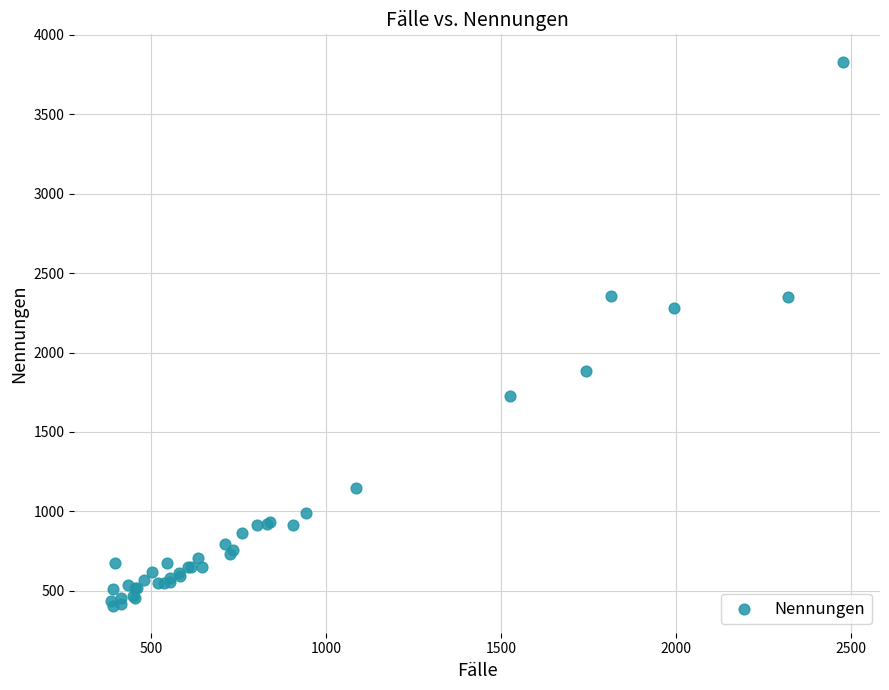

What Y value in the scatter plot is closest to 2119?

2282